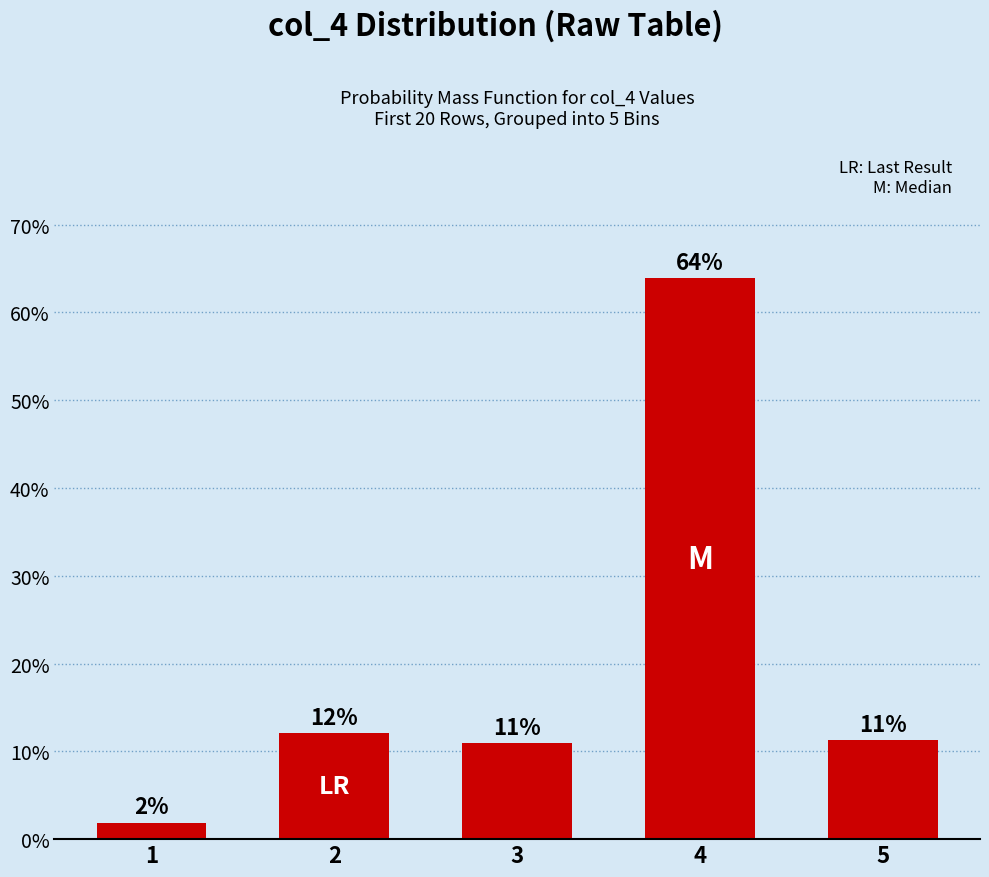

Reading left to right, what are all the values shown in this chart?

1=1.9	2=12.0	3=10.9	4=63.9	5=11.3